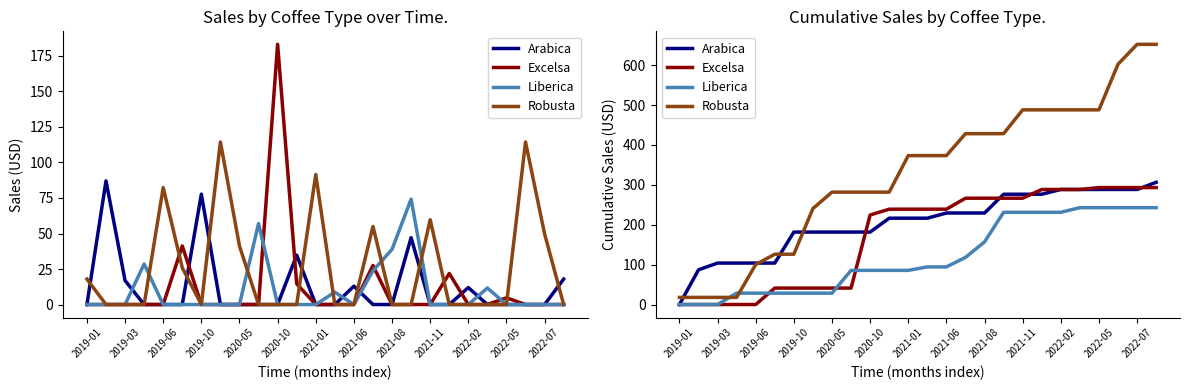

How many lines are shown in the chart?

4